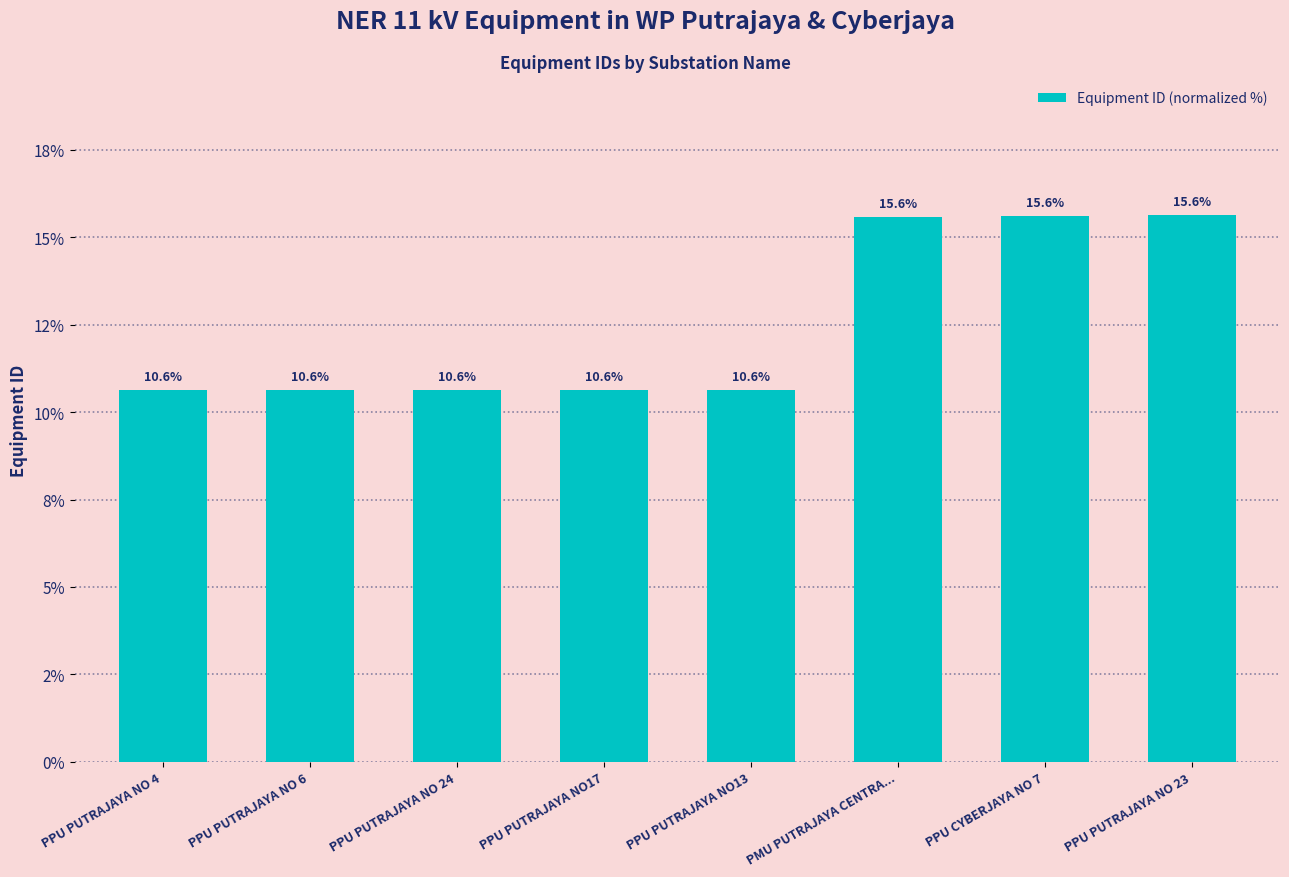

Does the chart contain any negative values?

No